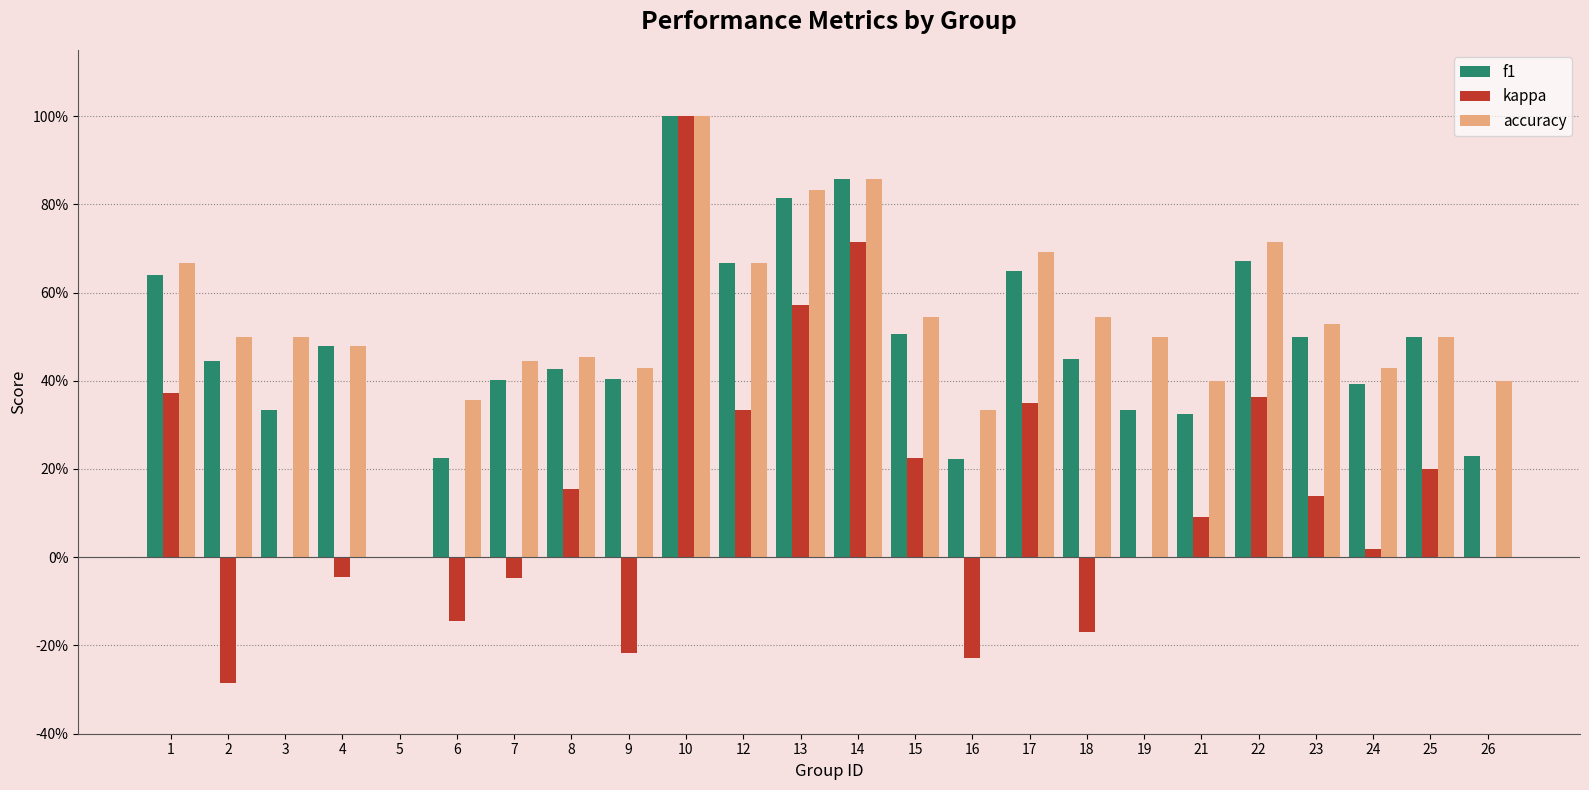

At which category is the sum across all series the highest?

10